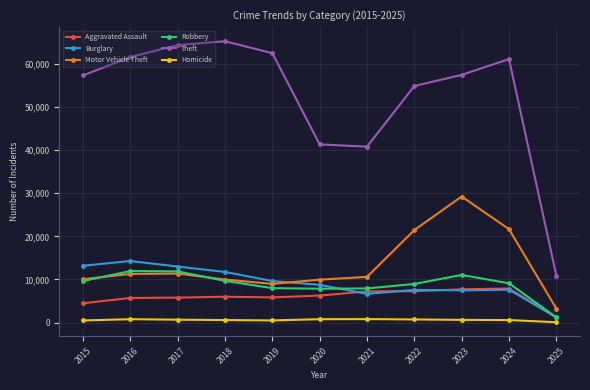

What is the difference between the maximum and minimum values in the Theft series?

54383